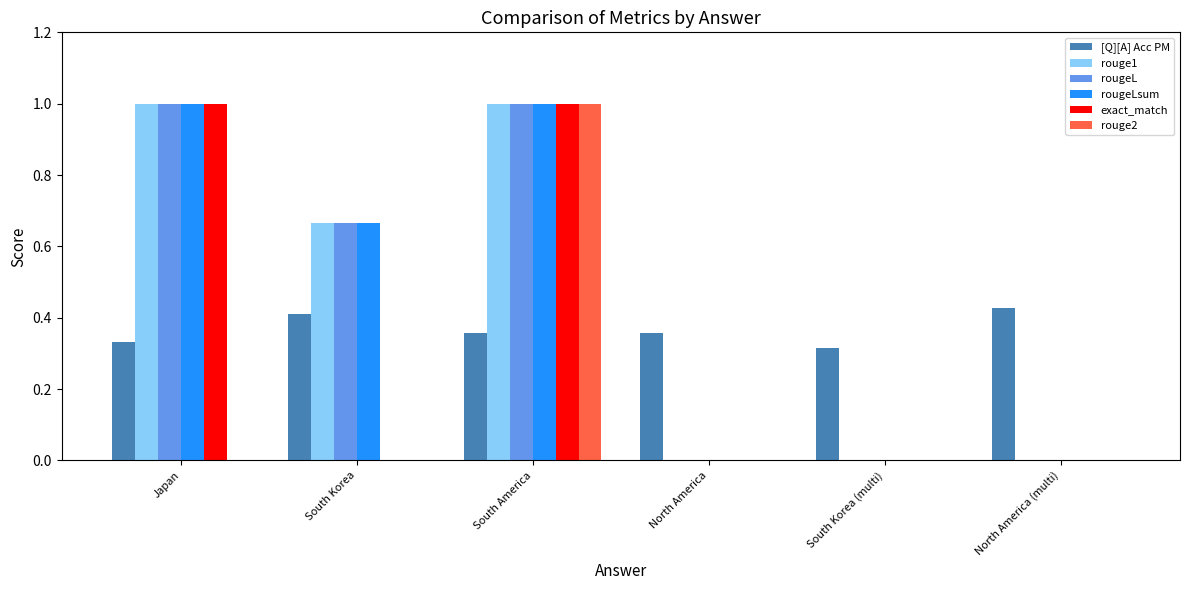

At which label does rouge2 reach its peak?

South America